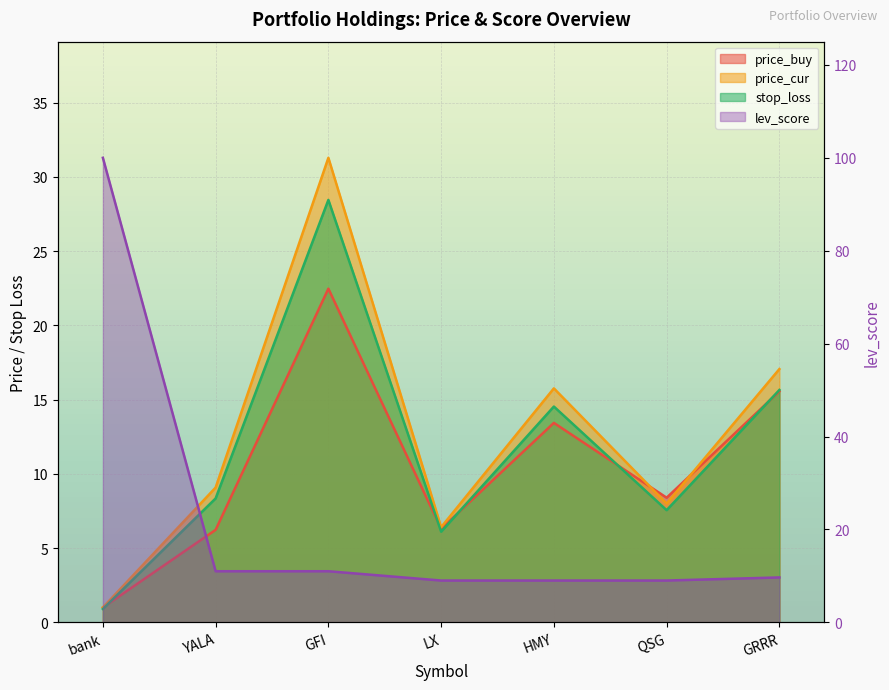

What is the sum of the price_buy values at GRRR and HMY?

29.0